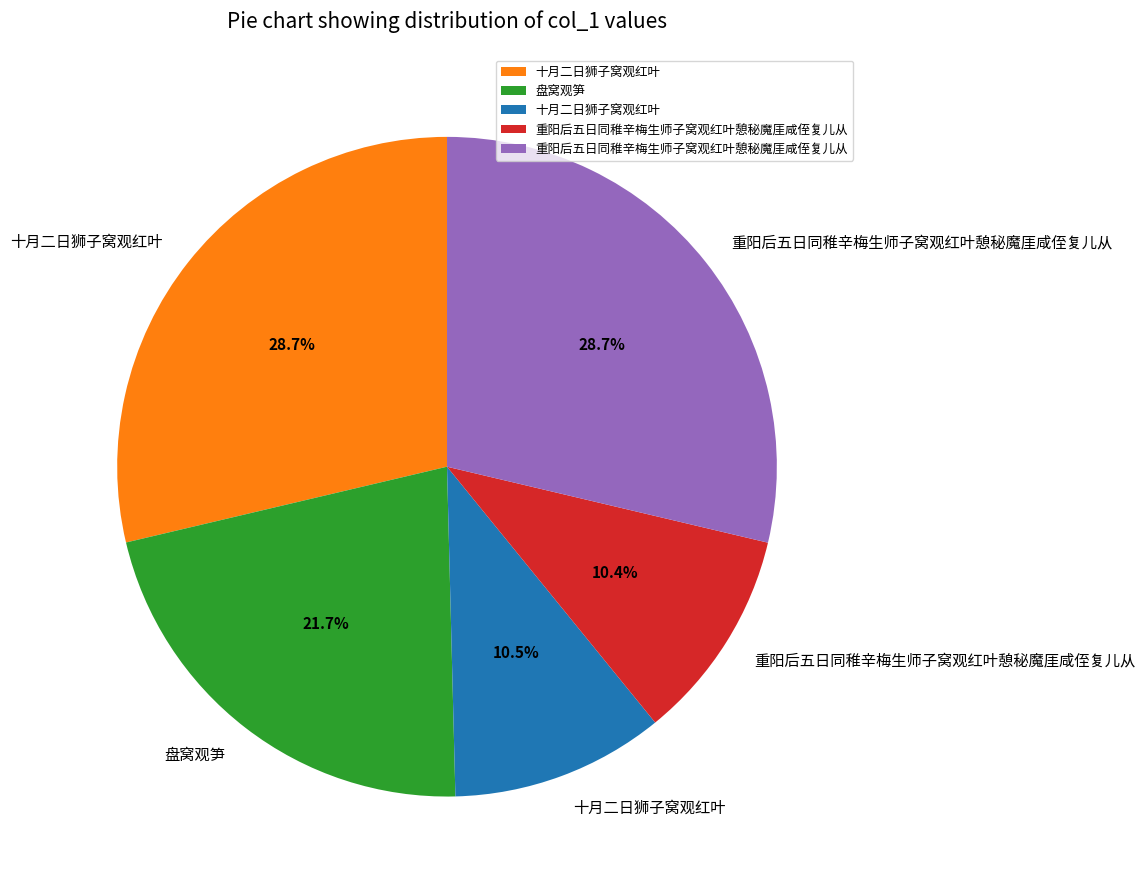

Is there a majority slice in this chart?

No